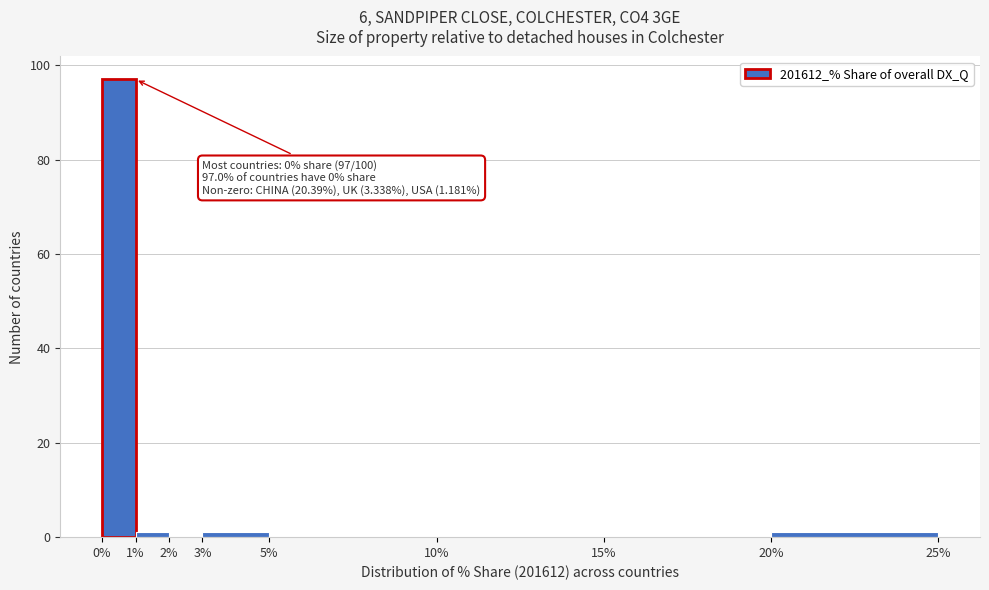

Which range on the x-axis has the tallest bar?

0% to 1%